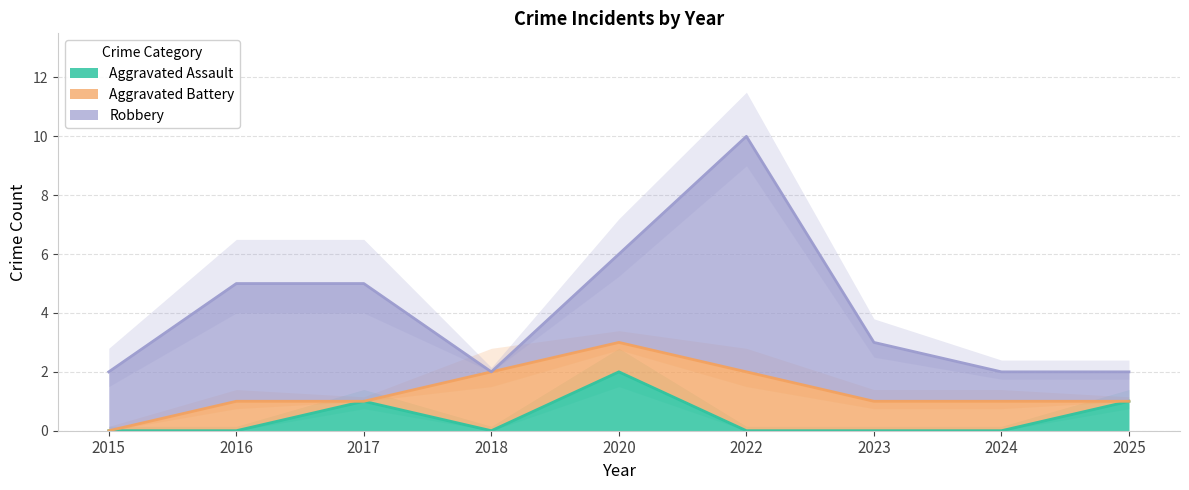

Is it true that Aggravated Assault equals 0 at 2024?

True